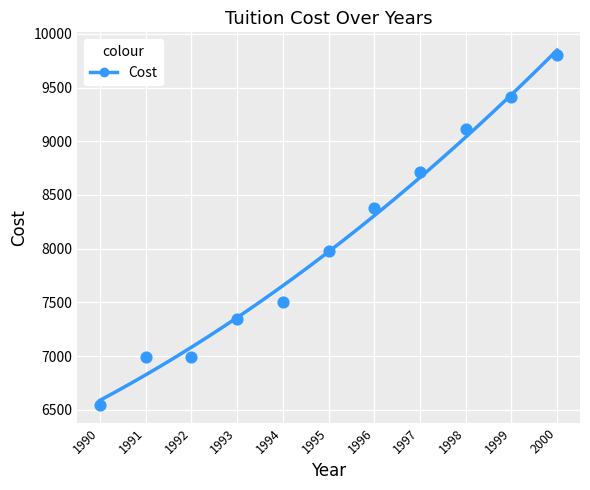

What is the average Y value?

8070